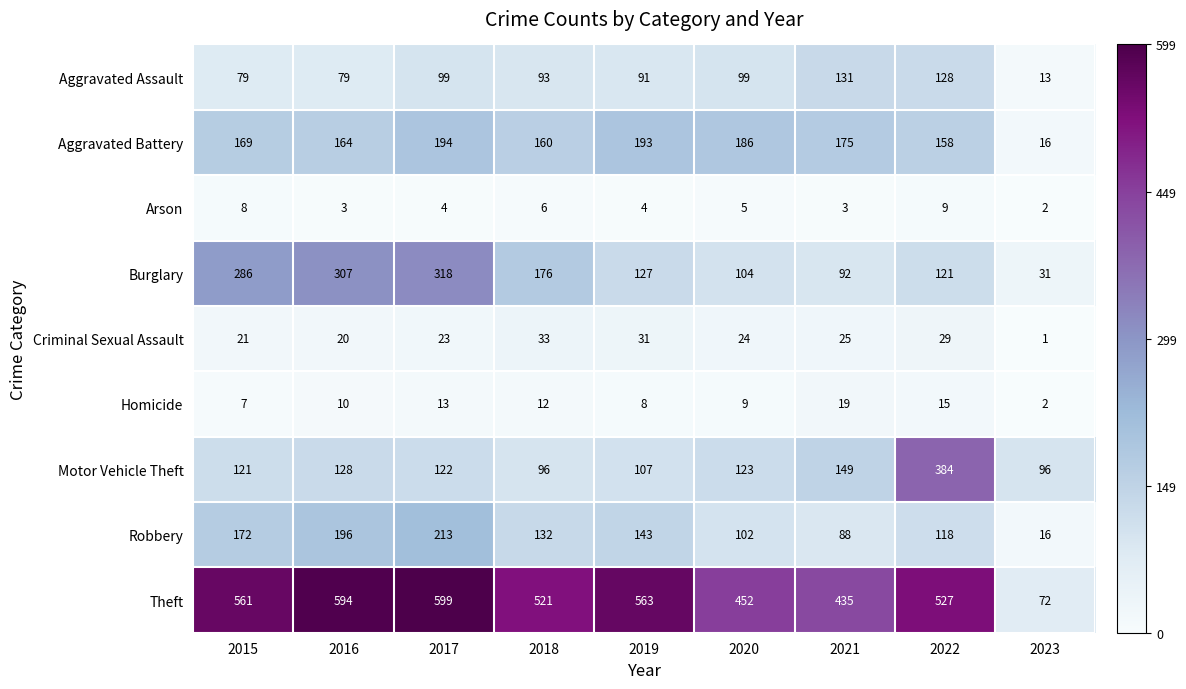

Is the value of Homicide at 2018 greater than the value of Aggravated Battery at 2022?

No